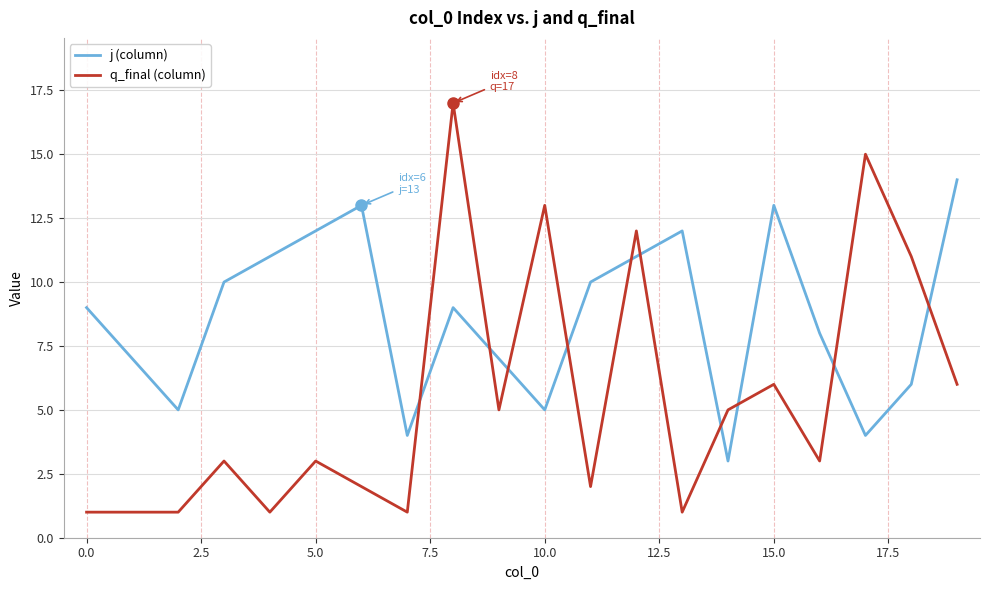

True or false: j (column) and q_final (column) intersect in this chart.

True